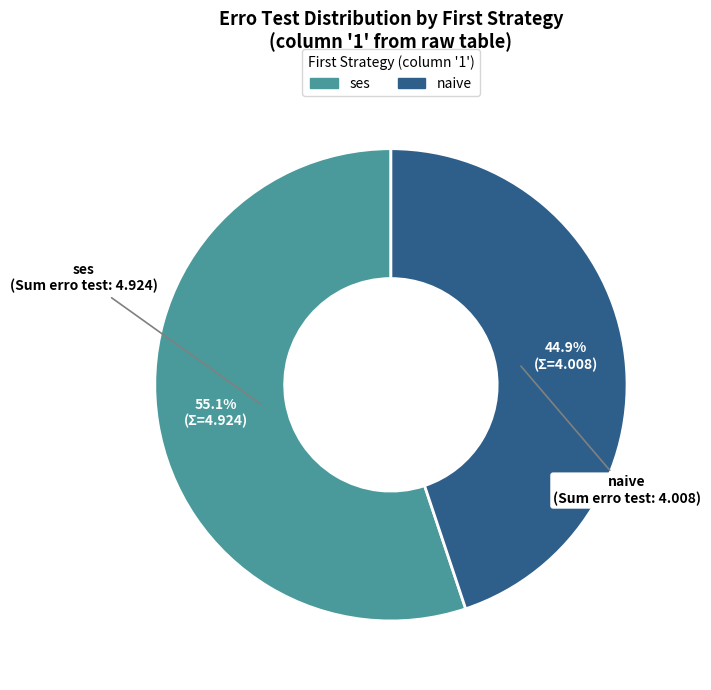

Does any single category account for the majority?

Yes